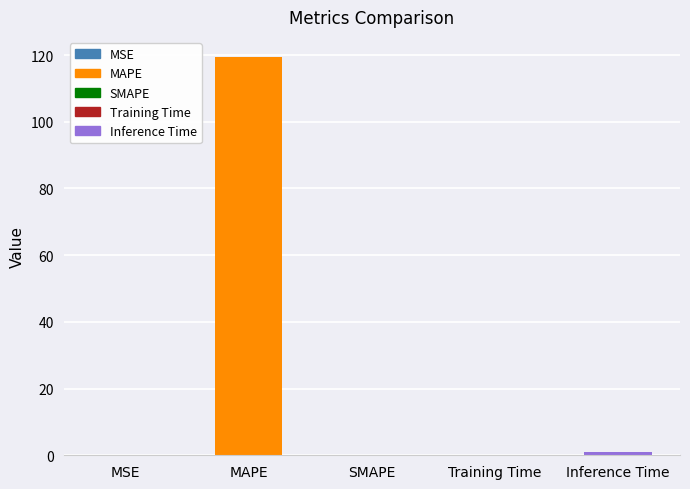

The chart shows a value of 119.5 at MAPE. True or false?

True